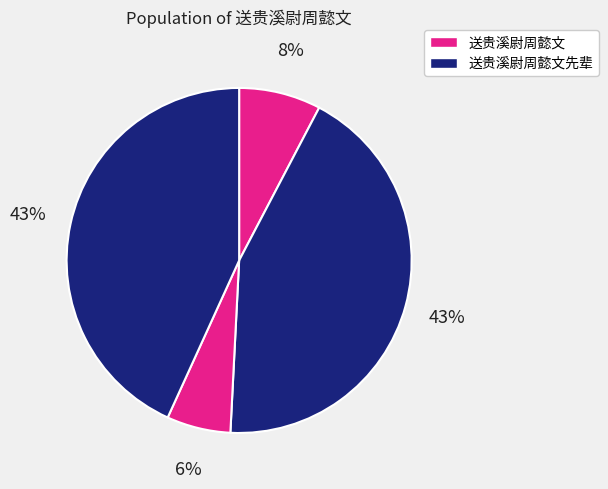

How many segments does this pie chart have?

4